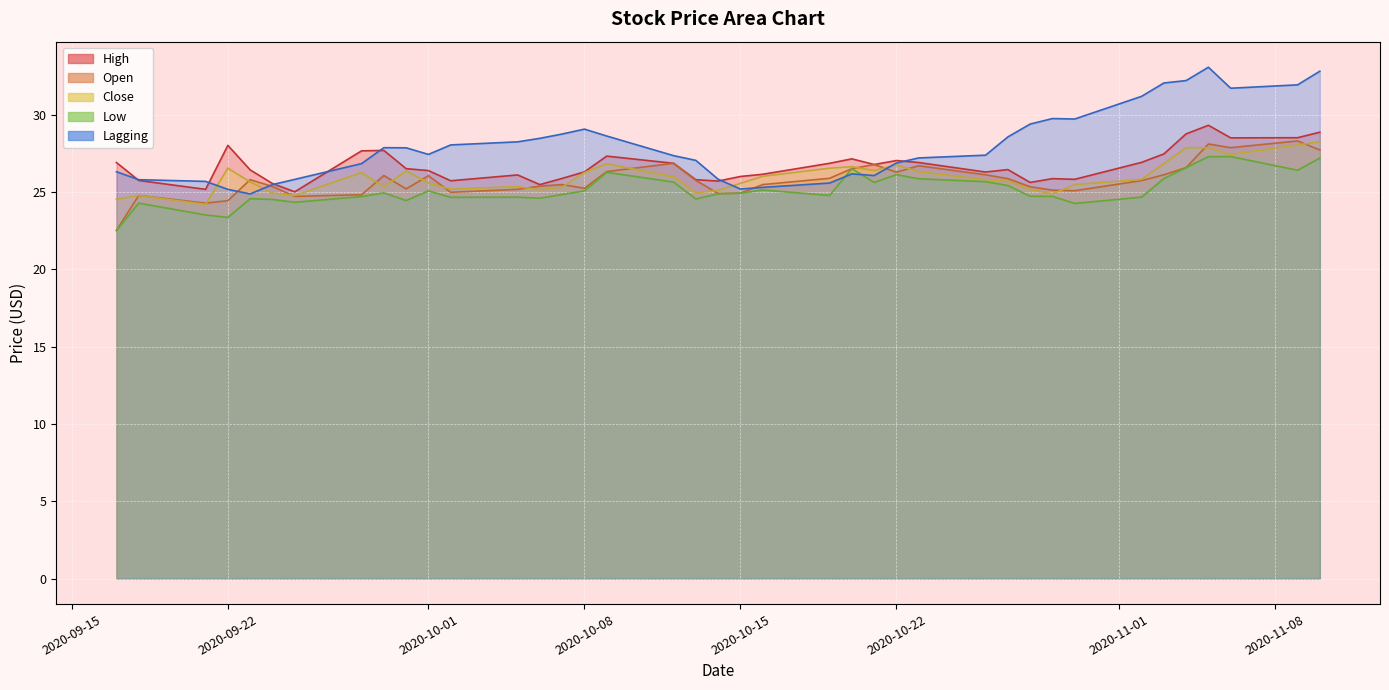

What is the spread (max minus min) of values at Lagging?

1.9